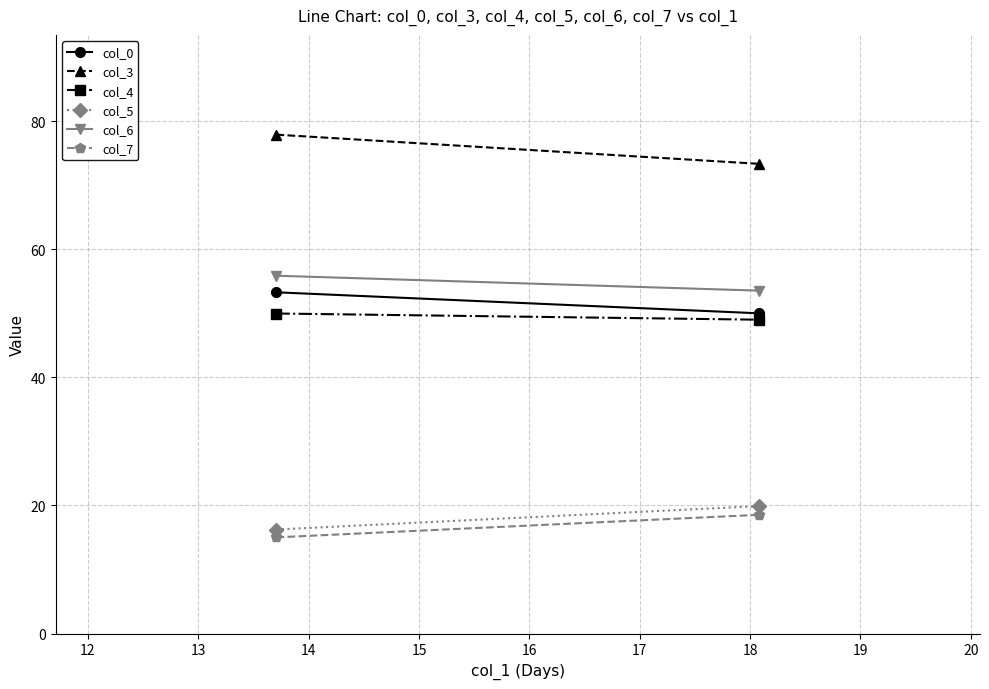

What is the average value of the col_5 series?

18.1